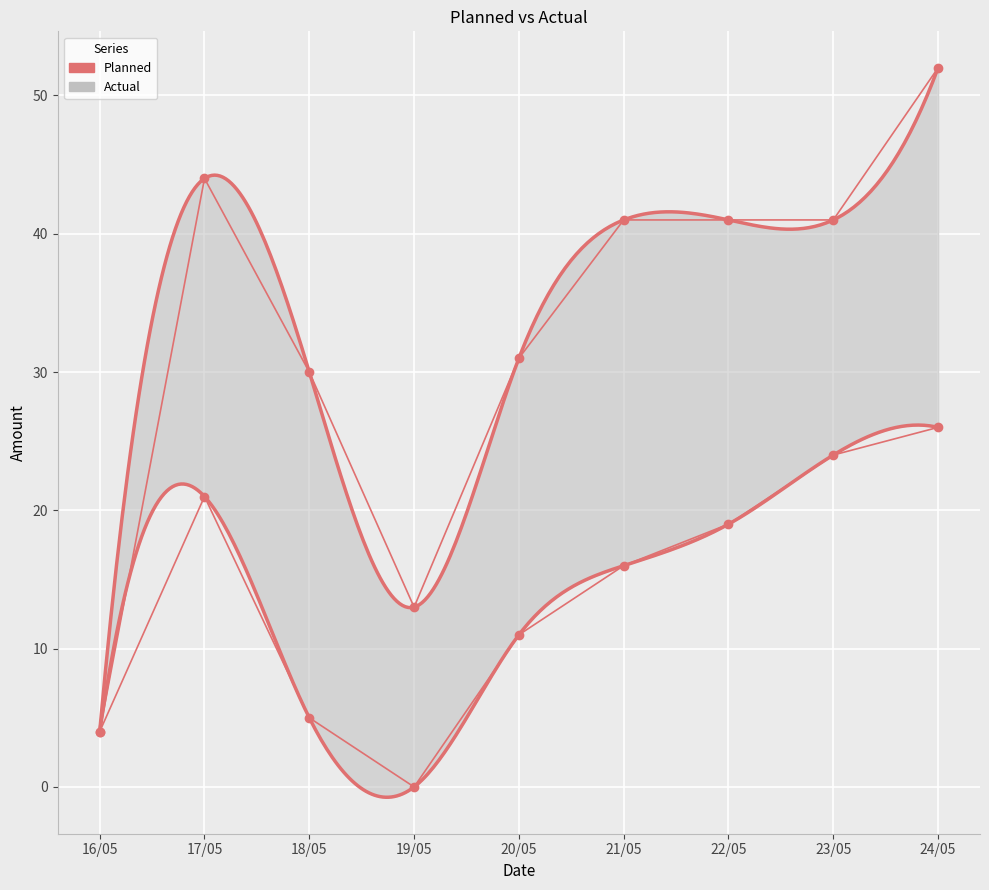

How many values in the Actual series exceed 16?

4